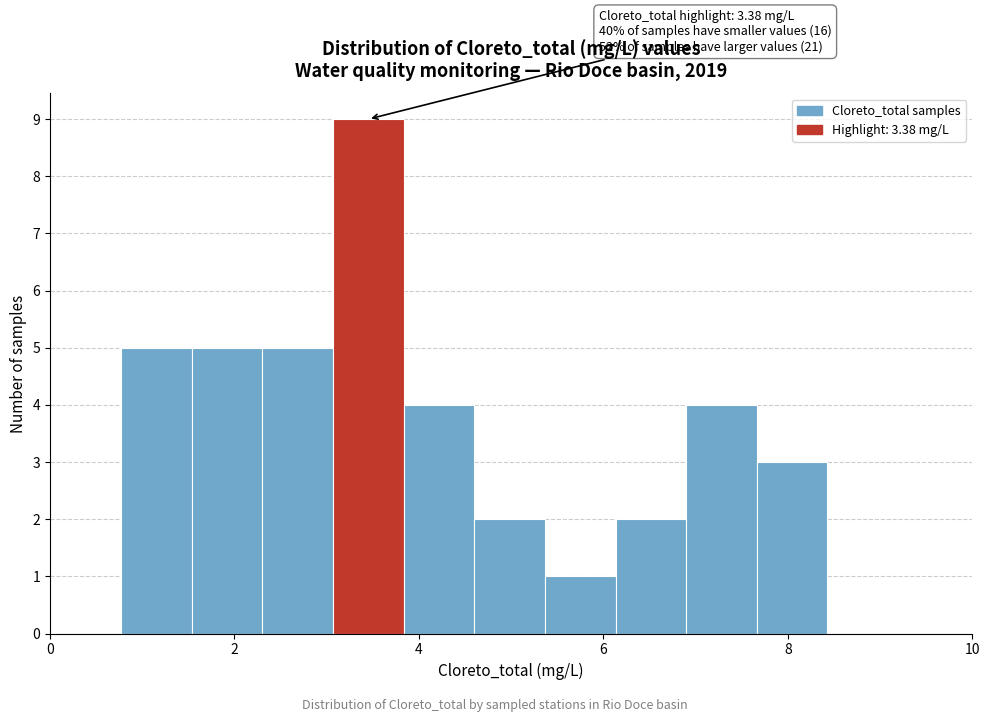

Around what value on the x-axis is the tallest bar? Give the approximate position of its centre, as read against the axis.

3.4